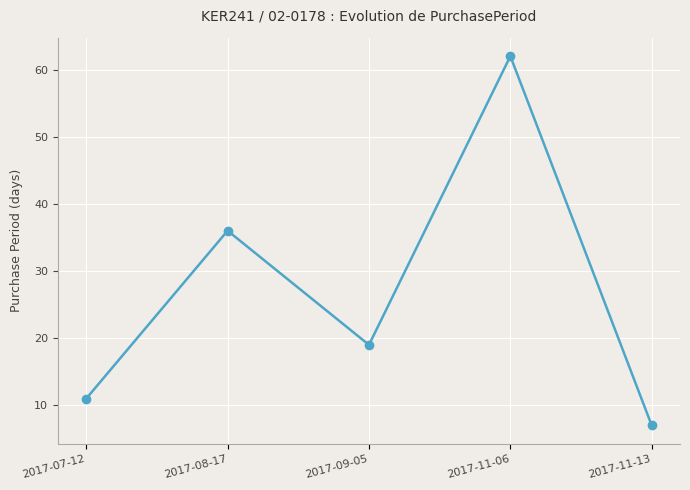

What is the difference between the maximum and minimum values?

55